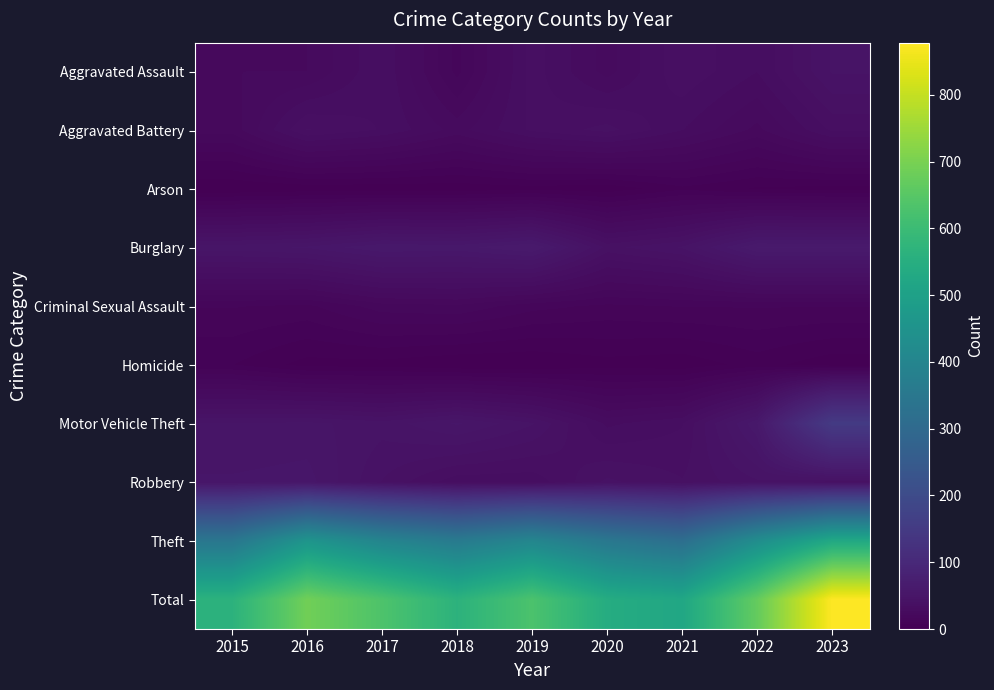

Reading left to right, list all the values displayed in this chart.

Aggravated Assault: 2015=24	2016=24	2017=34	2018=16	2019=36	2020=26	2021=37	2022=31	2023=45
Aggravated Battery: 2015=22	2016=38	2017=34	2018=26	2019=35	2020=39	2021=31	2022=23	2023=35
Arson: 2015=0	2016=1	2017=1	2018=1	2019=2	2020=1	2021=6	2022=3	2023=2
Burglary: 2015=50	2016=52	2017=58	2018=57	2019=62	2020=40	2021=45	2022=62	2023=62
Criminal Sexual Assault: 2015=14	2016=13	2017=19	2018=20	2019=15	2020=13	2021=14	2022=14	2023=14
Homicide: 2015=7	2016=2	2017=2	2018=0	2019=0	2020=2	2021=1	2022=5	2023=1
Motor Vehicle Theft: 2015=48	2016=49	2017=46	2018=52	2019=45	2020=30	2021=34	2022=58	2023=150
Robbery: 2015=52	2016=53	2017=41	2018=32	2019=32	2020=42	2021=38	2022=44	2023=40
Theft: 2015=347	2016=457	2017=398	2018=361	2019=403	2020=350	2021=317	2022=430	2023=529
Total: 2015=564	2016=689	2017=633	2018=565	2019=630	2020=543	2021=523	2022=670	2023=878